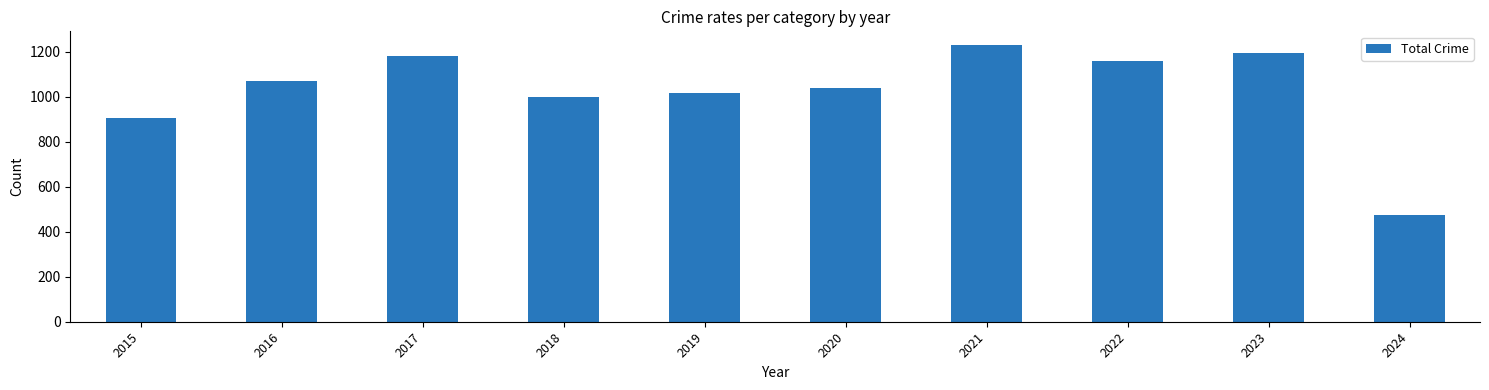

The chart shows a value of 588 at 2020. True or false?

False